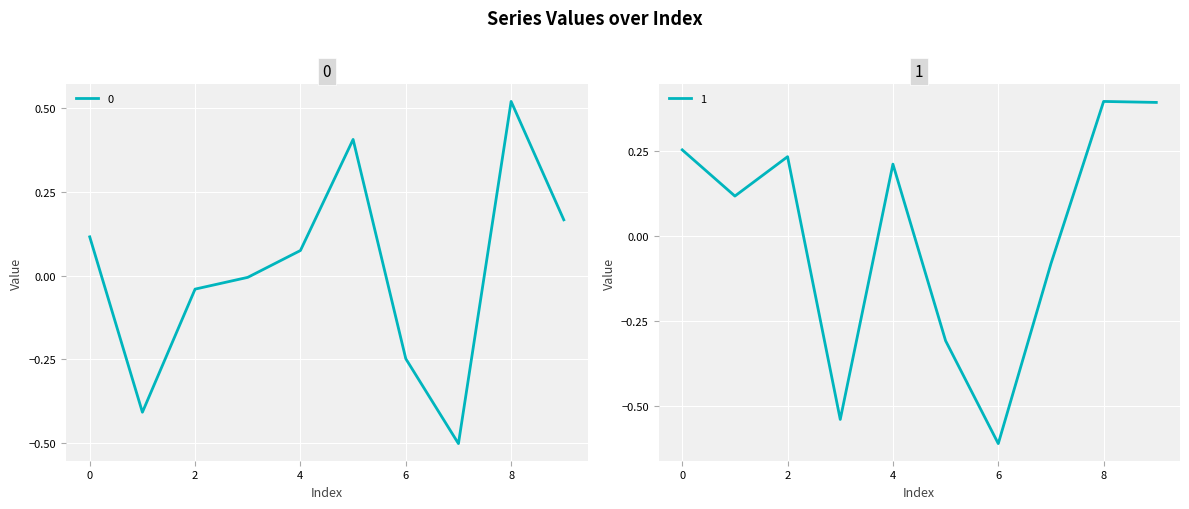

Reading right to left, extract all data points from this chart.

0: 9=0.2	8=0.5	7=-0.5	6=-0.2	5=0.4	4=0.1	3=-0.0	2=-0.0	1=-0.4	0=0.1
1: 9=0.4	8=0.4	7=-0.1	6=-0.6	5=-0.3	4=0.2	3=-0.5	2=0.2	1=0.1	0=0.3